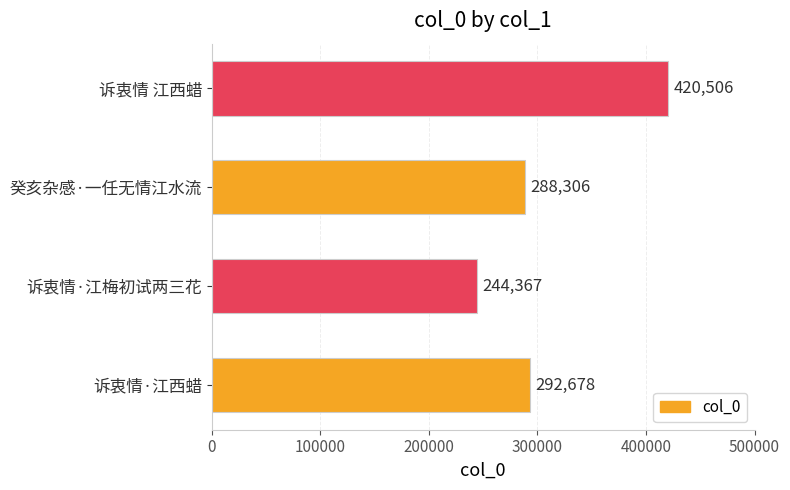

Reading bottom to top, extract all data points from this chart.

292678	244367	288306	420506